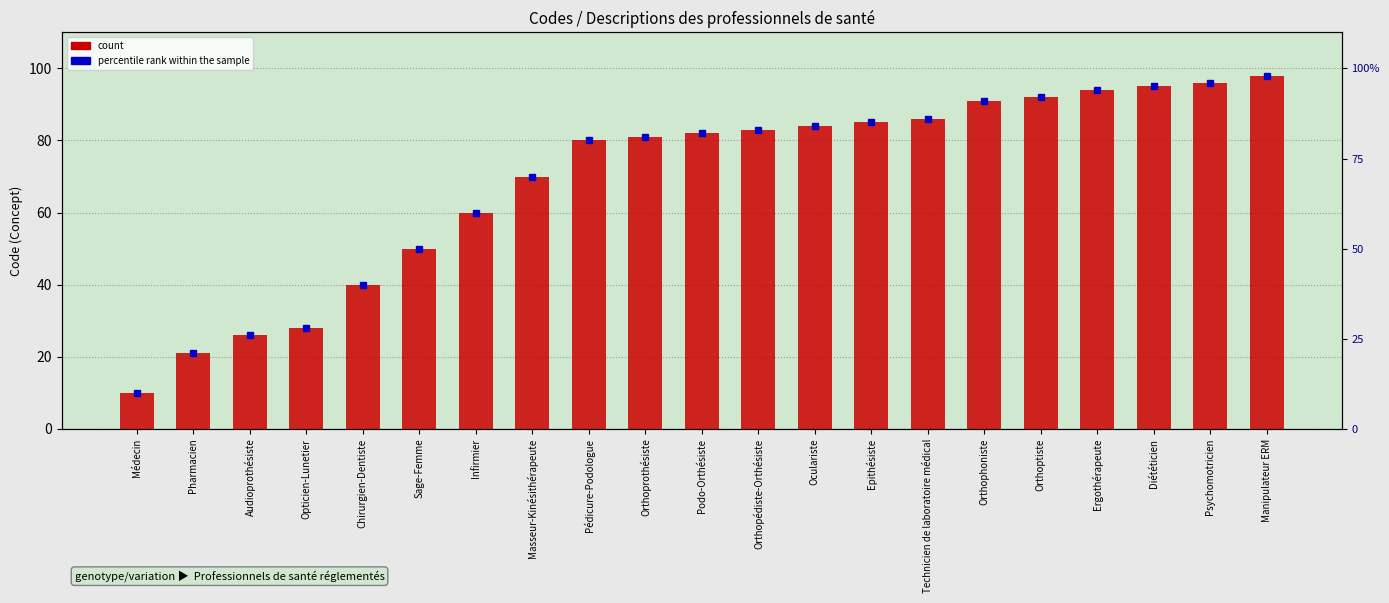

List the labels in order of value, largest first.

Manipulateur ERM, Psychomotricien, Diététicien, Ergothérapeute, Orthoptiste, Orthophoniste, Technicien de laboratoire médical, Epithésiste, Oculariste, Orthopédiste-Orthésiste, Podo-Orthésiste, Orthoprothésiste, Pédicure-Podologue, Masseur-Kinésithérapeute, Infirmier, Sage-Femme, Chirurgien-Dentiste, Opticien-Lunetier, Audioprothésiste, Pharmacien, Médecin